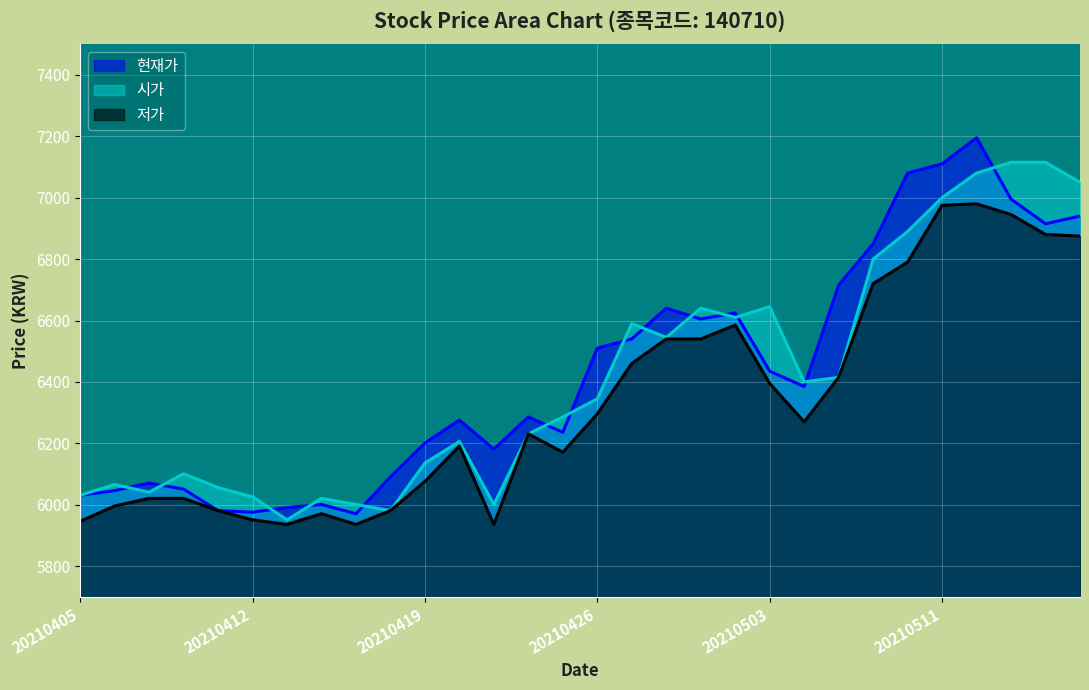

Is it true that 저가 equals 10828 at 20210407?

False